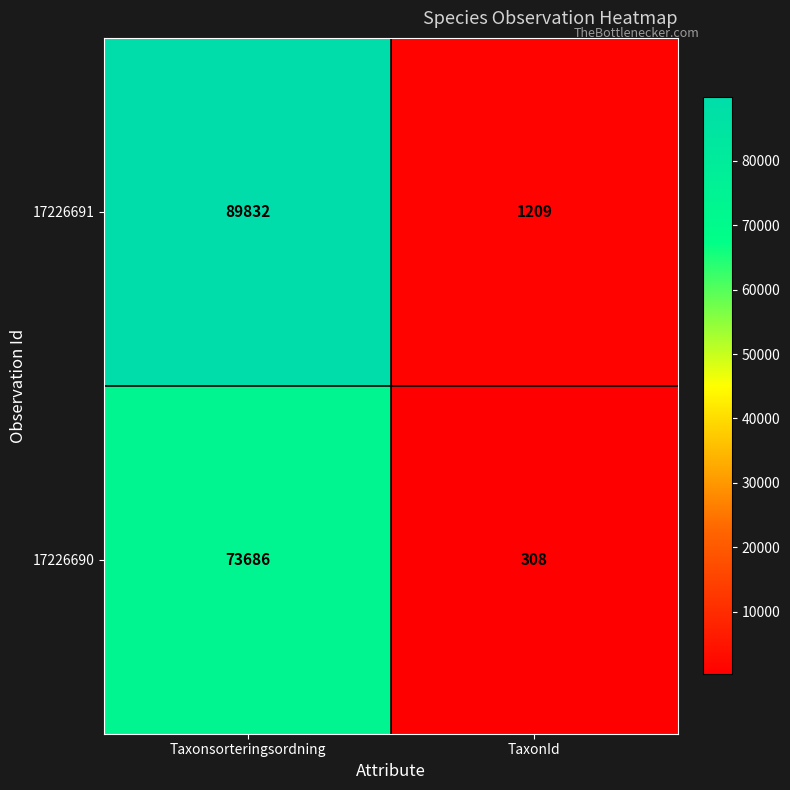

Rank the series by their maximum value, from highest to lowest.

17226691, 17226690